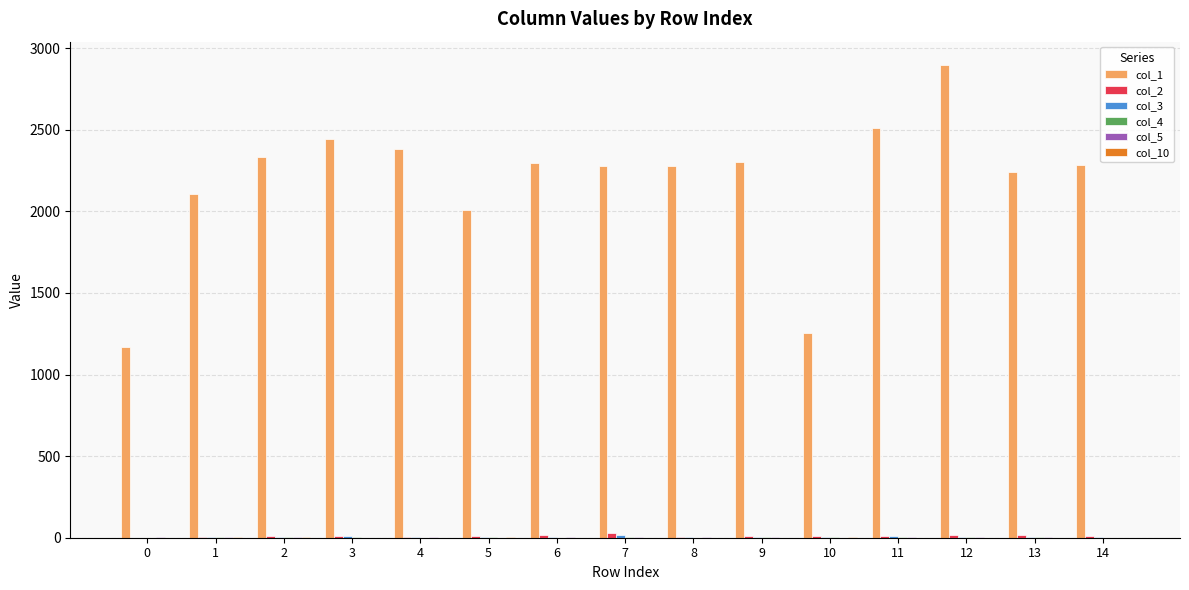

What is the maximum value shown in the chart?

2895